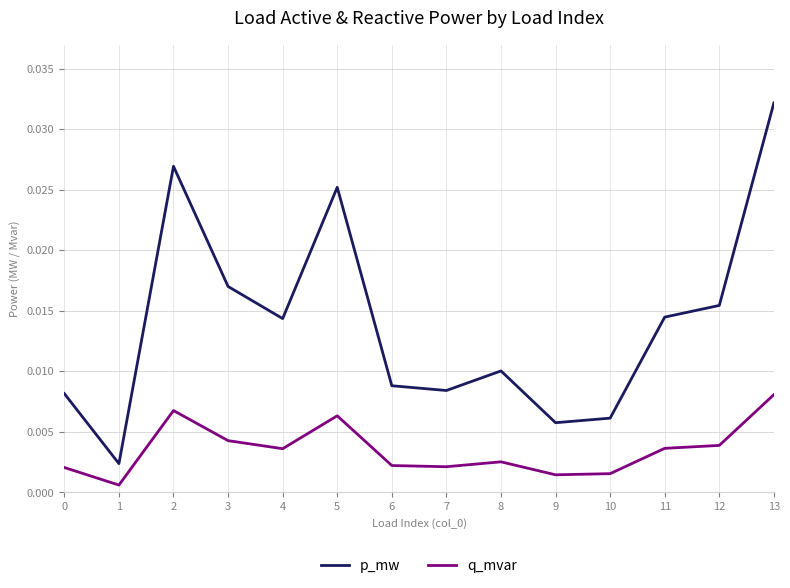

Rank the series by their average value, from highest to lowest.

p_mw, q_mvar